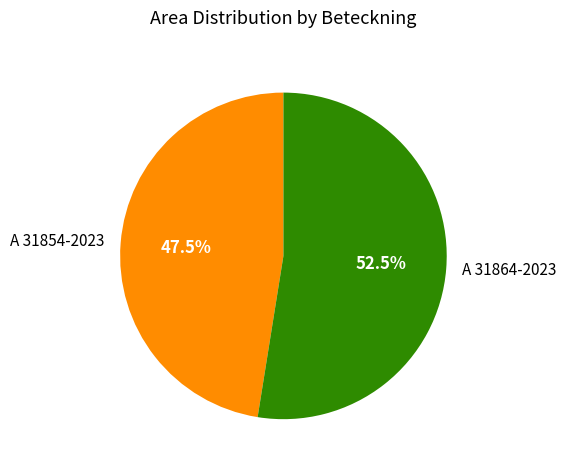

What is the ratio of the value at A 31864-2023 to the value at A 31854-2023?

1.1